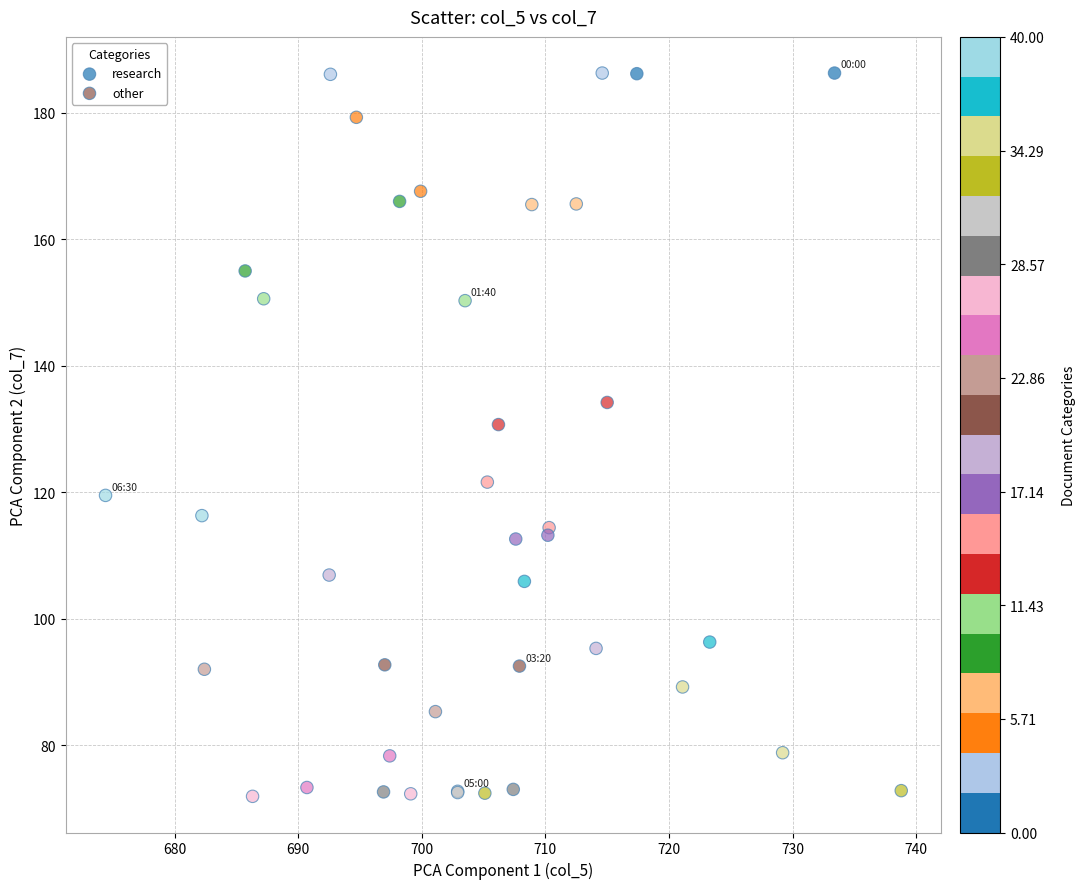

Which series has the widest spread of Y values?

research